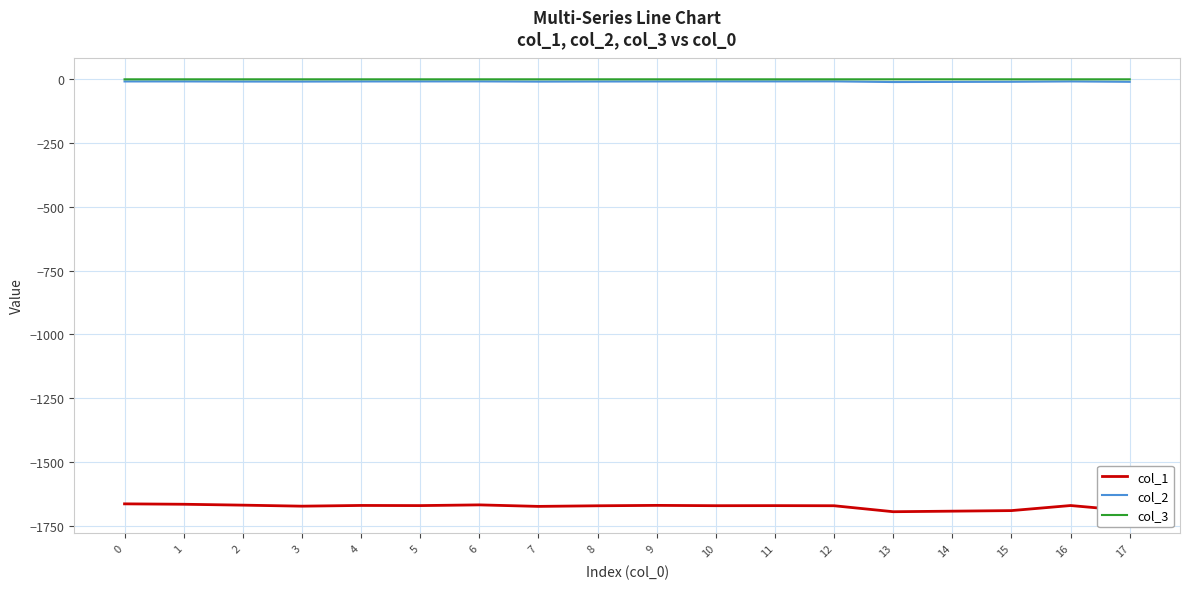

The col_3 series shows -0.1 at 16. True or false?

True